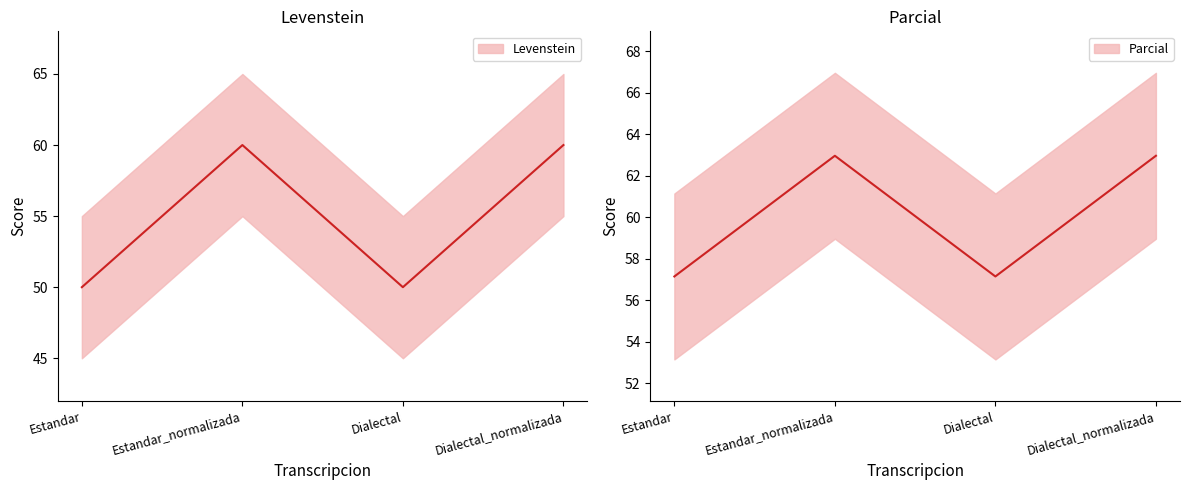

What is the difference between the highest and lowest values at Dialectal?

7.1